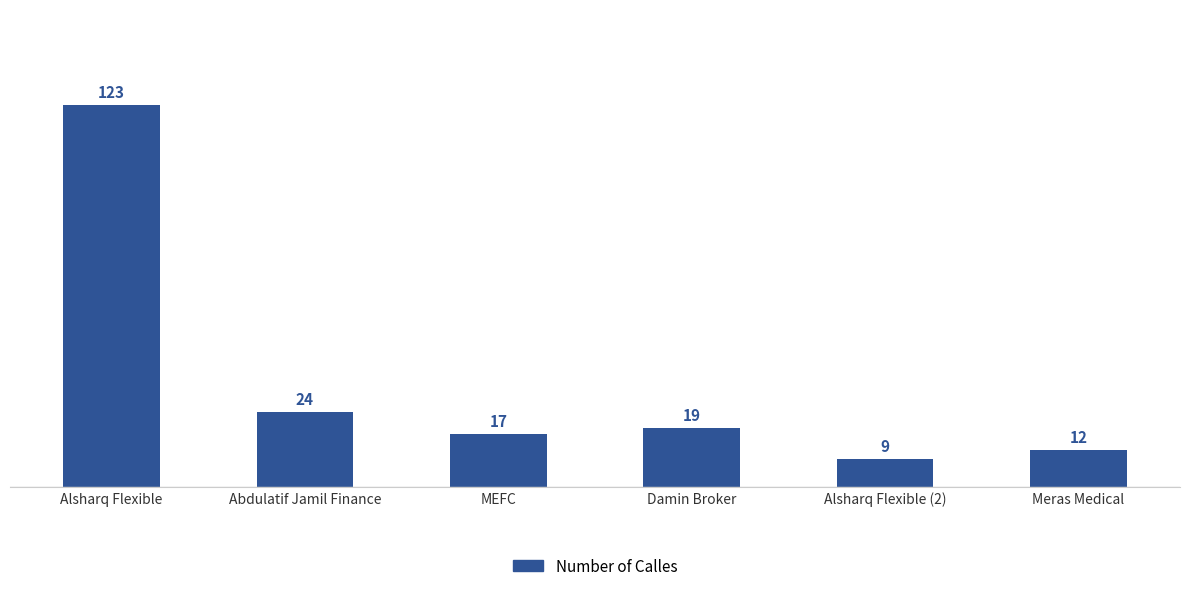

Does the chart contain stacked bars?

No